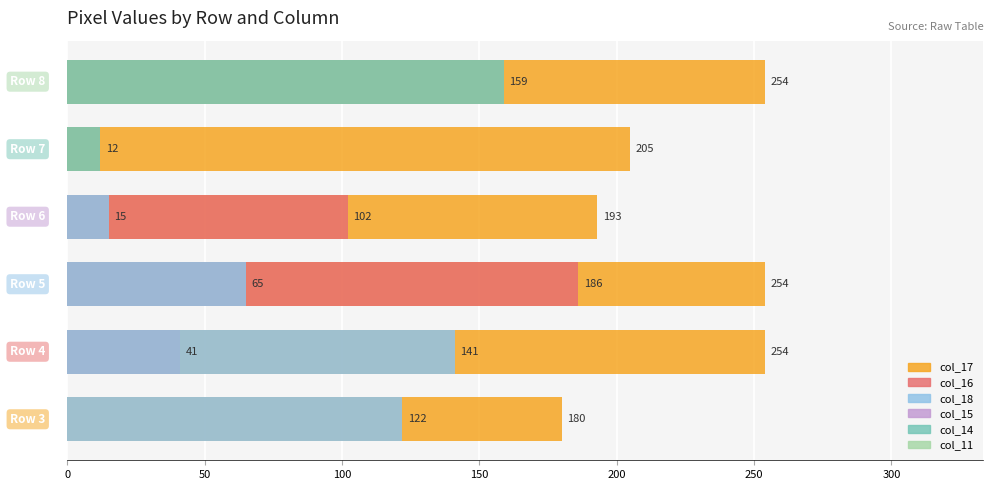

Which series has the widest spread of values?

col_16